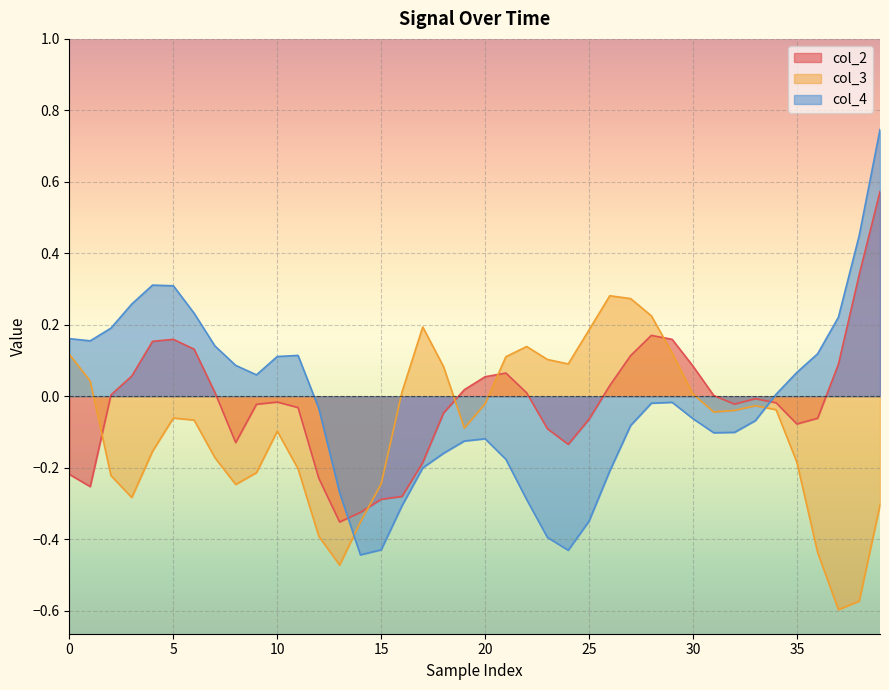

Rank the series by their maximum value, from lowest to highest.

col_3, col_2, col_4